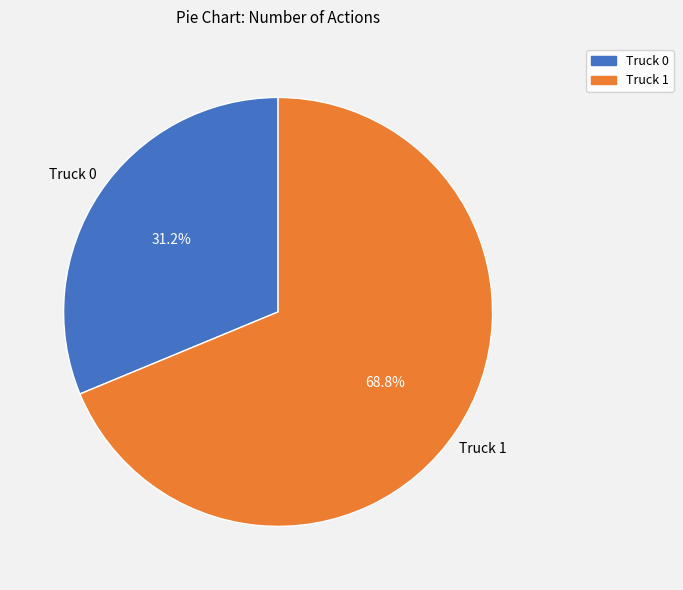

Which slice is the largest?

Truck 1